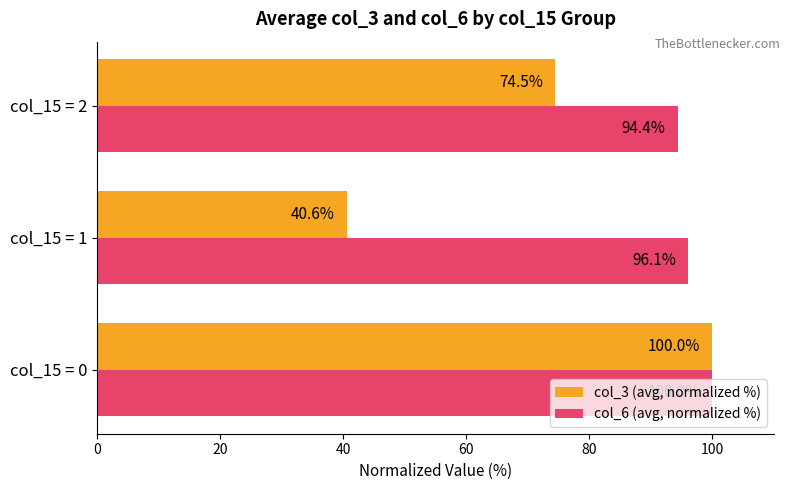

What is the average value of the col_3 (avg, normalized %) series?

71.7